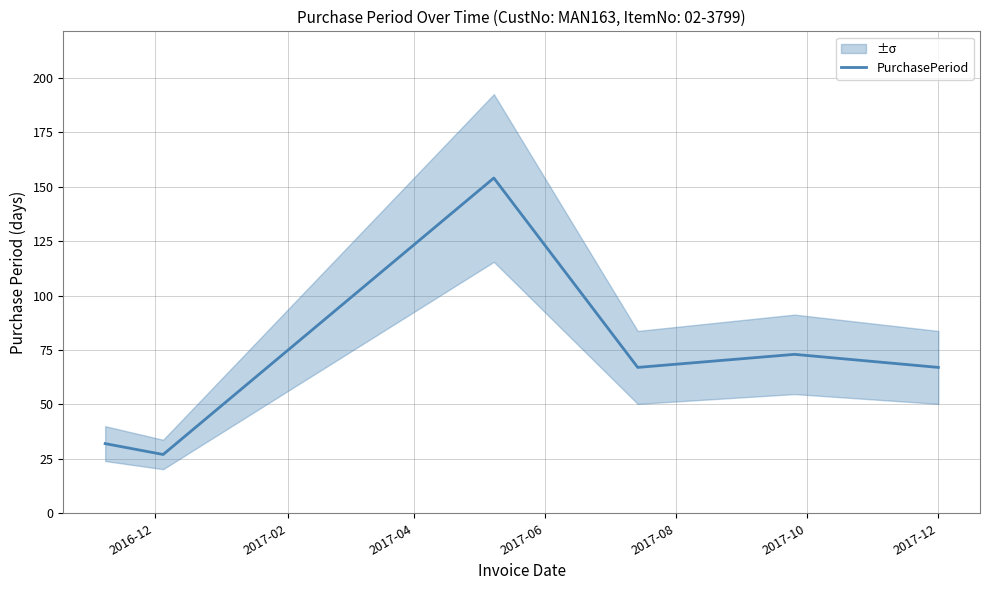

What is the highest value of the PurchasePeriod series?

154